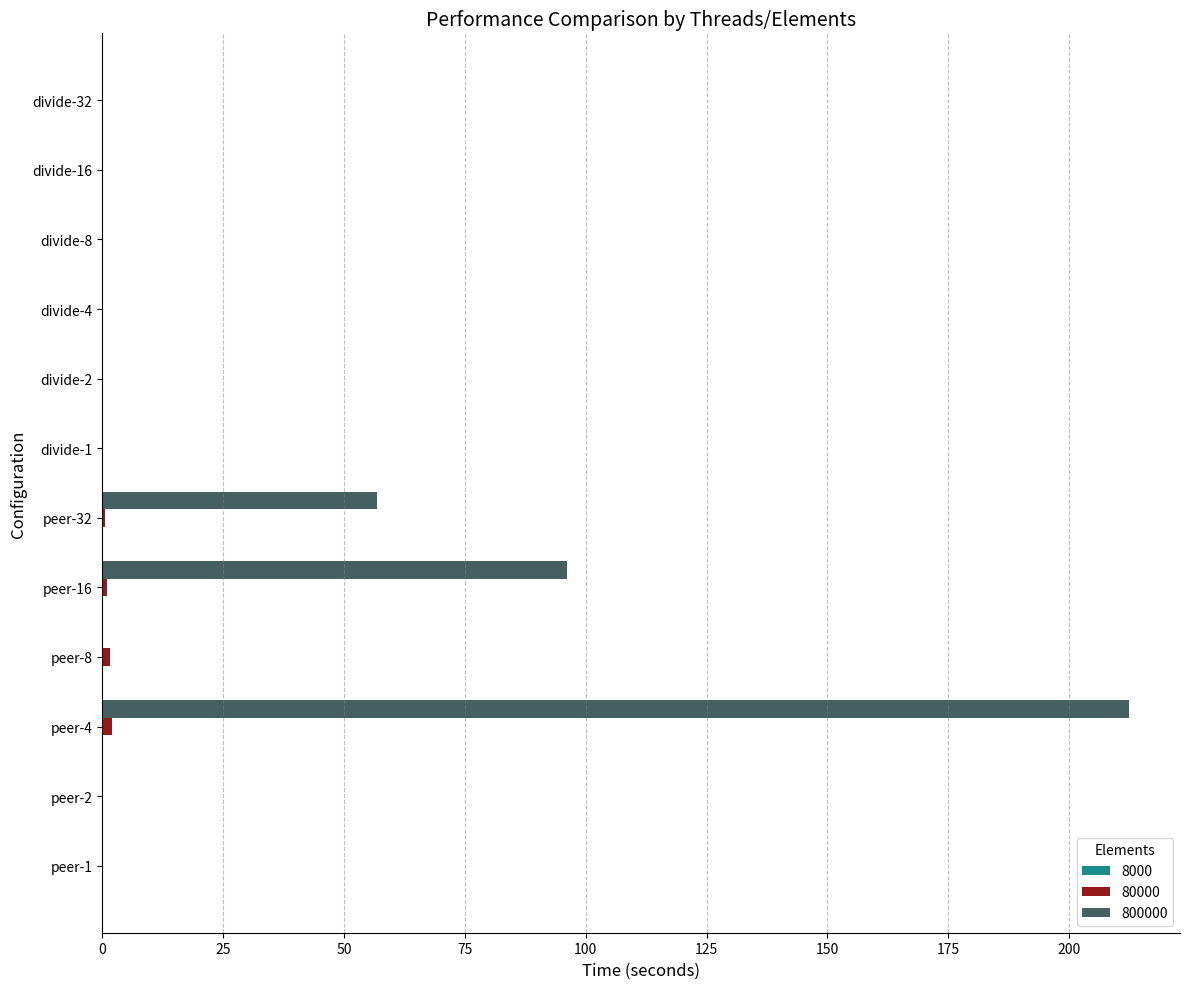

Which label corresponds to the largest value in the chart?

peer-4